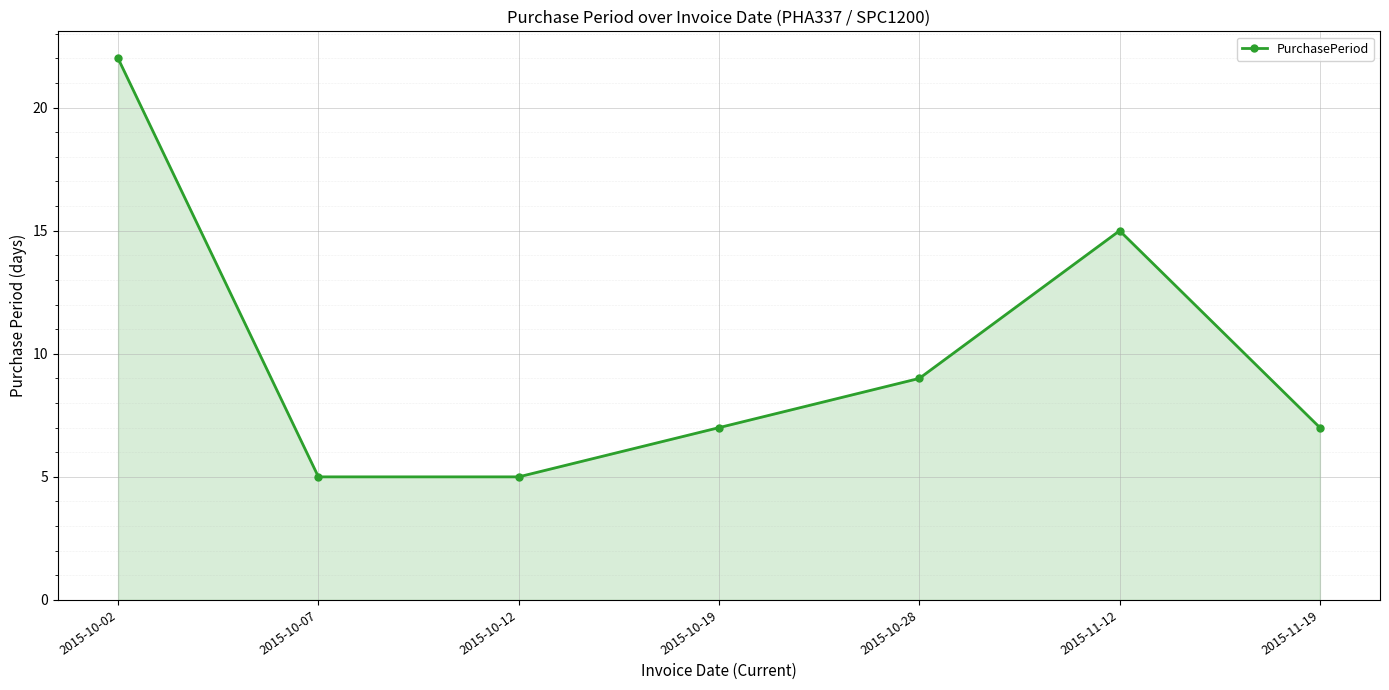

Reading right to left, list all the values displayed in this chart.

2015-11-19=7	2015-11-12=15	2015-10-28=9	2015-10-19=7	2015-10-12=5	2015-10-07=5	2015-10-02=22